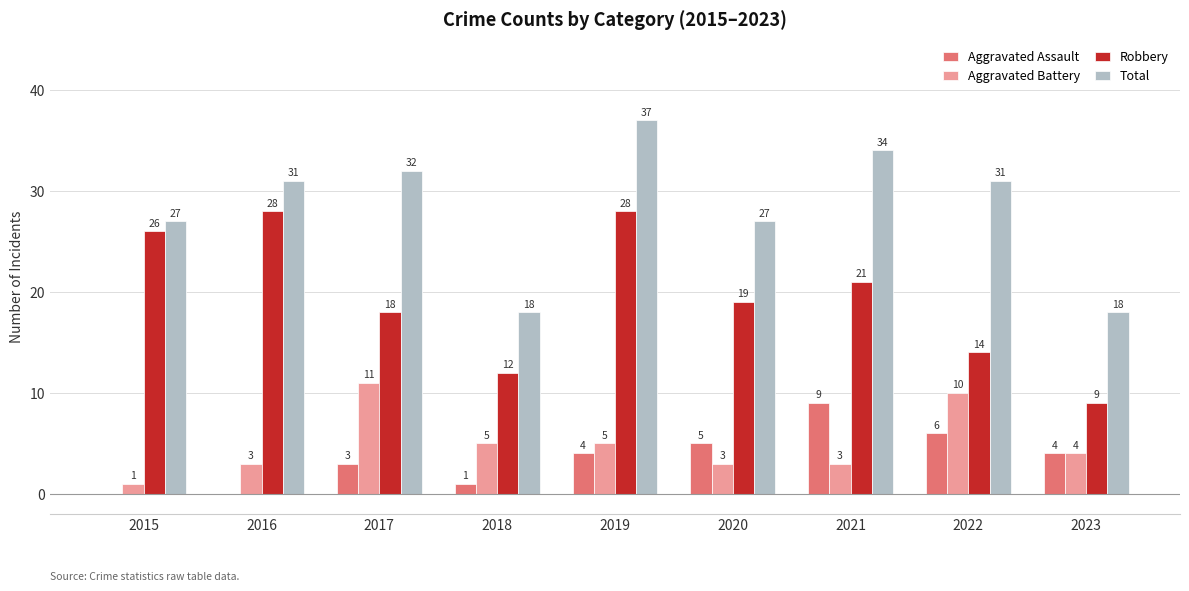

What is the difference between the Total values at 2016 and 2020?

4